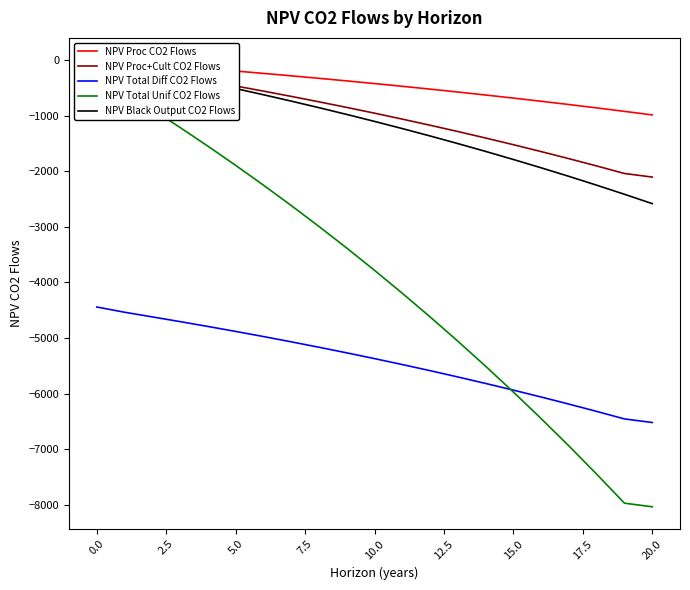

The value of NPV Proc+Cult CO2 Flows at 20 is -3007.6. True or false?

False